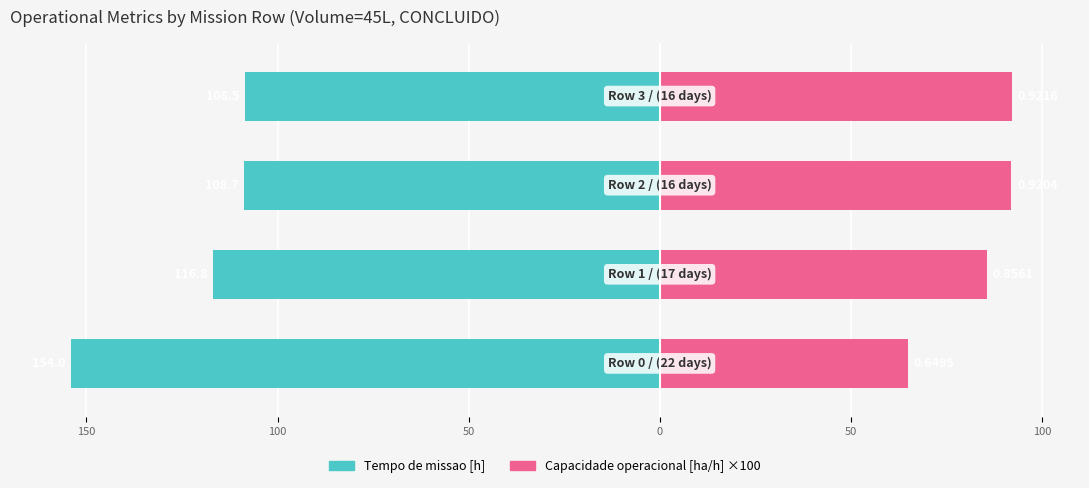

What is the difference between the maximum and second lowest values in the Capacidade operacional [ha/h] ×100 series?

6.5